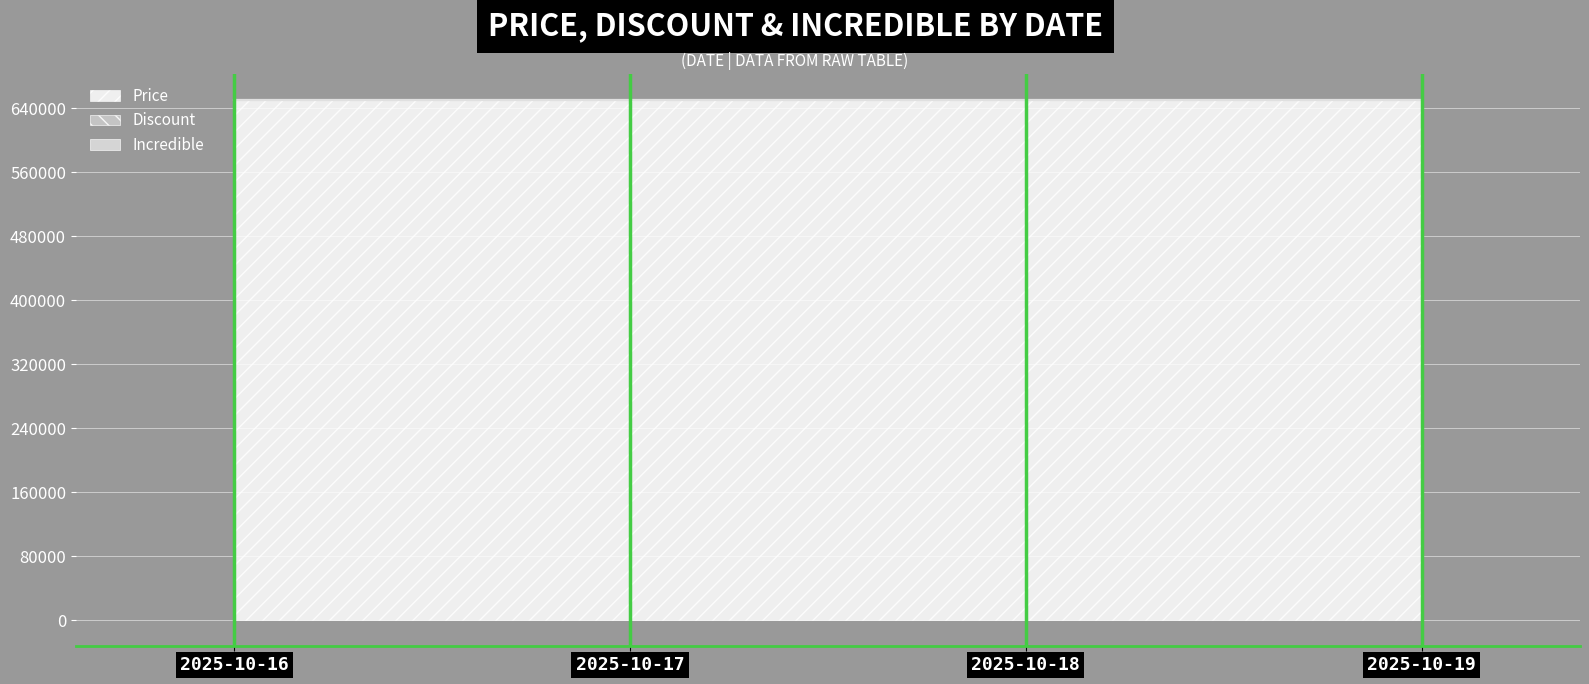

Is it true that Price equals 426389 at 2025-10-19?

False